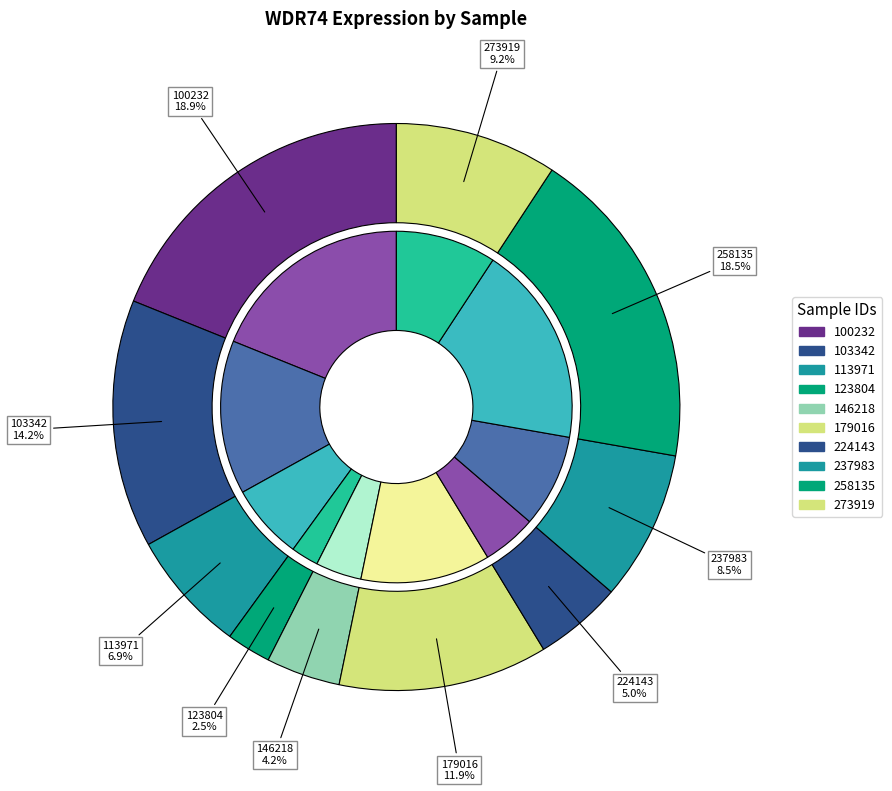

What is the change in value from 123804 to 237983?

+38674